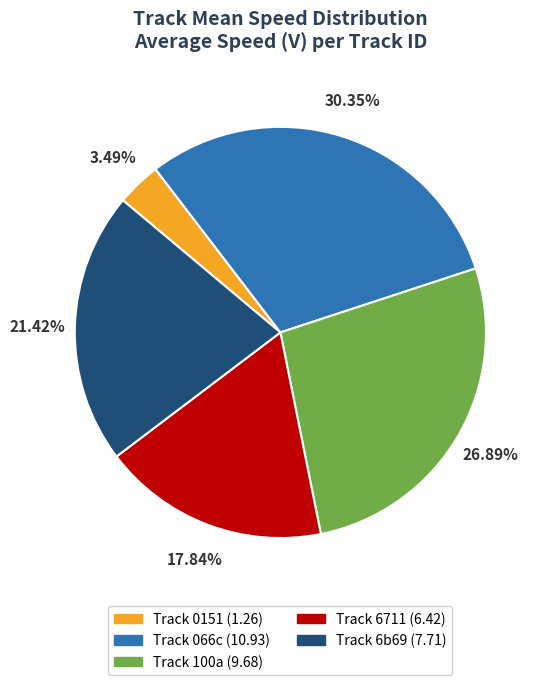

Is there any slice that represents more than half of the pie?

No